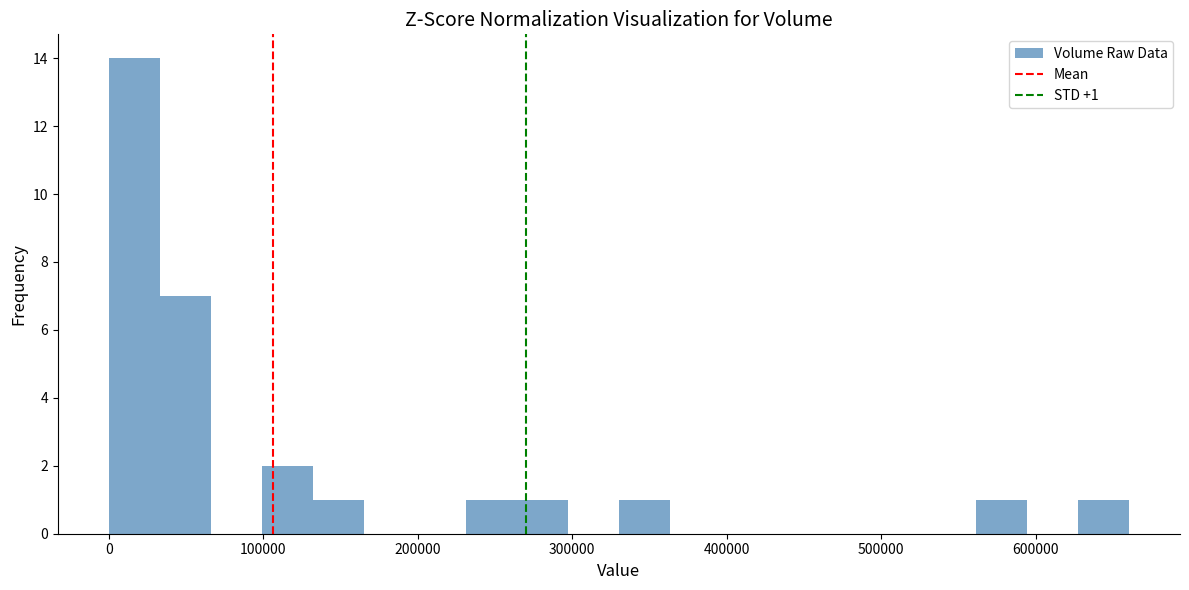

Around what value on the x-axis is the tallest bar? Give the approximate position of its centre, as read against the axis.

20000